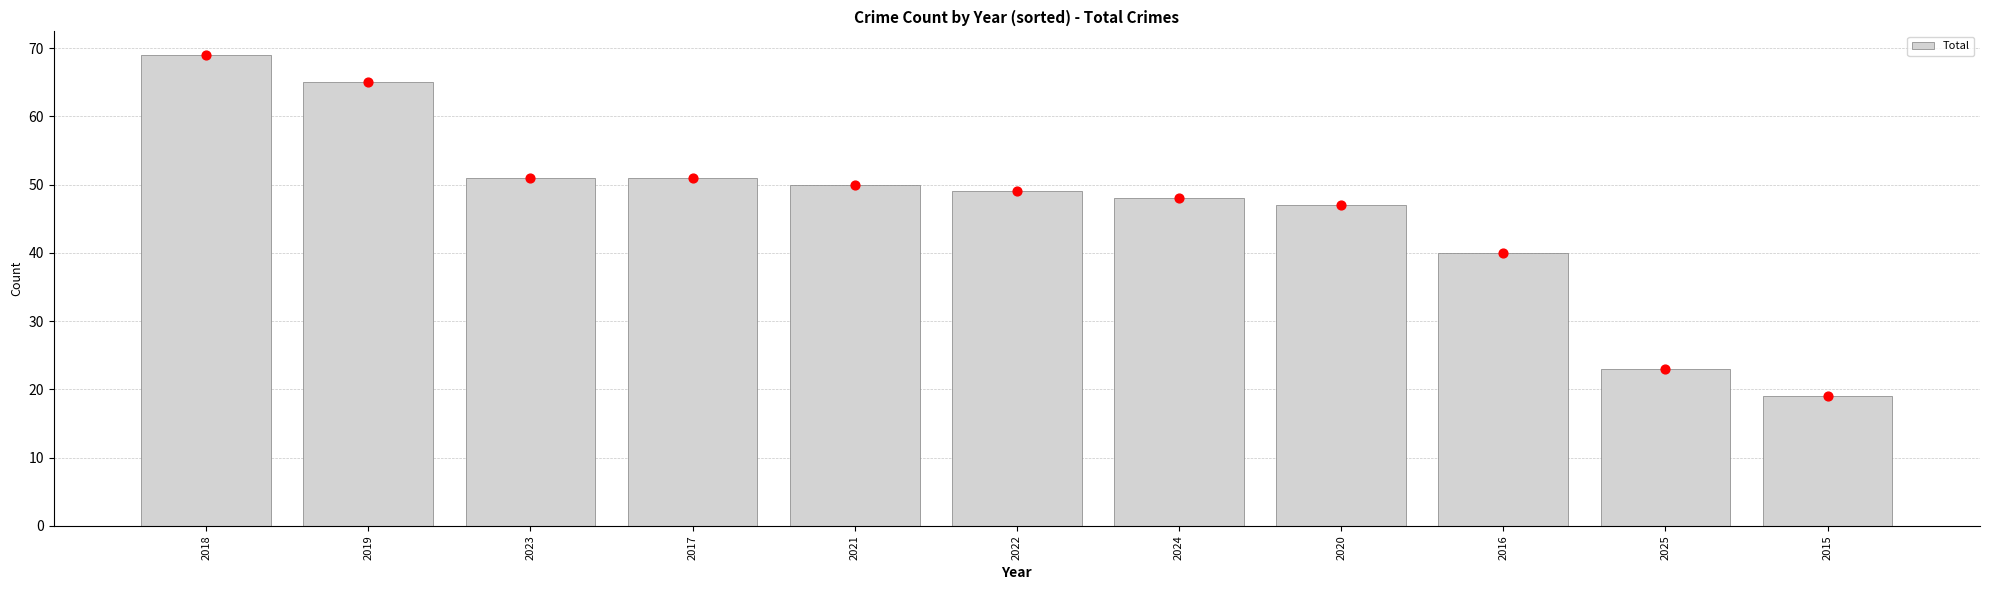

Which has a higher value, 2023 or 2017?

2023